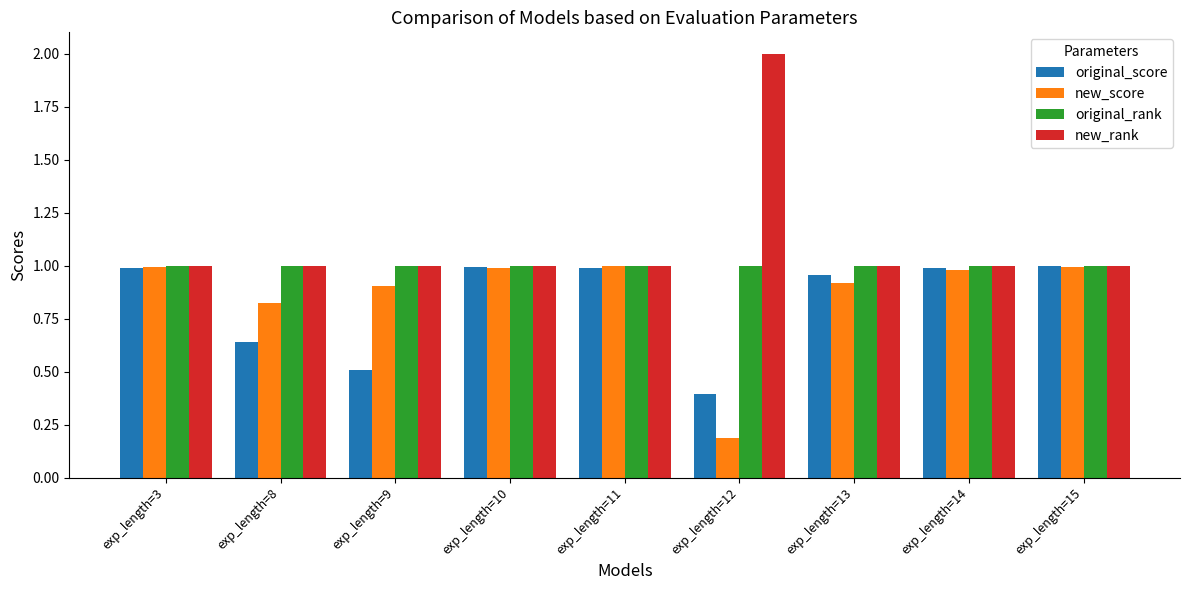

True or false: new_rank has a value of 1.0 at exp_length=3.

True